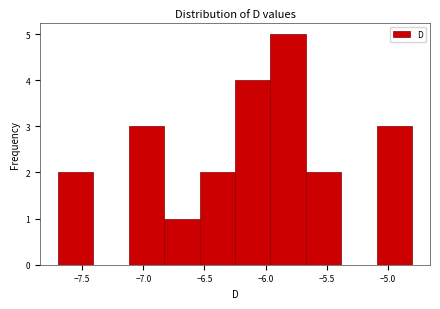

Reading left to right, transcribe this chart: for each bar, give the range it covers on the x-axis and its height. Neither the bar edges nor the heights are printed on the chart, so give them approximately, as read against the axes.

-7.70 to -7.41: 2
-7.41 to -7.12: 0
-7.12 to -6.83: 3
-6.83 to -6.54: 1
-6.54 to -6.25: 2
-6.25 to -5.96: 4
-5.96 to -5.67: 5
-5.67 to -5.38: 2
-5.38 to -5.09: 0
-5.09 to -4.80: 3